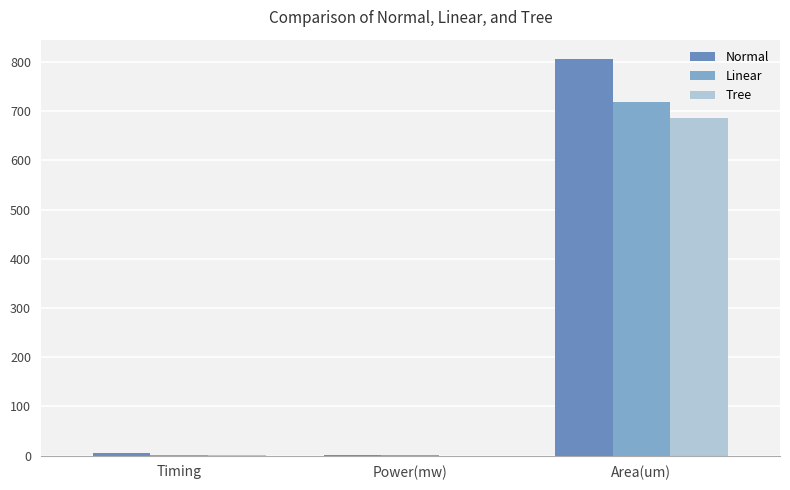

Count the number of data series in this chart.

3